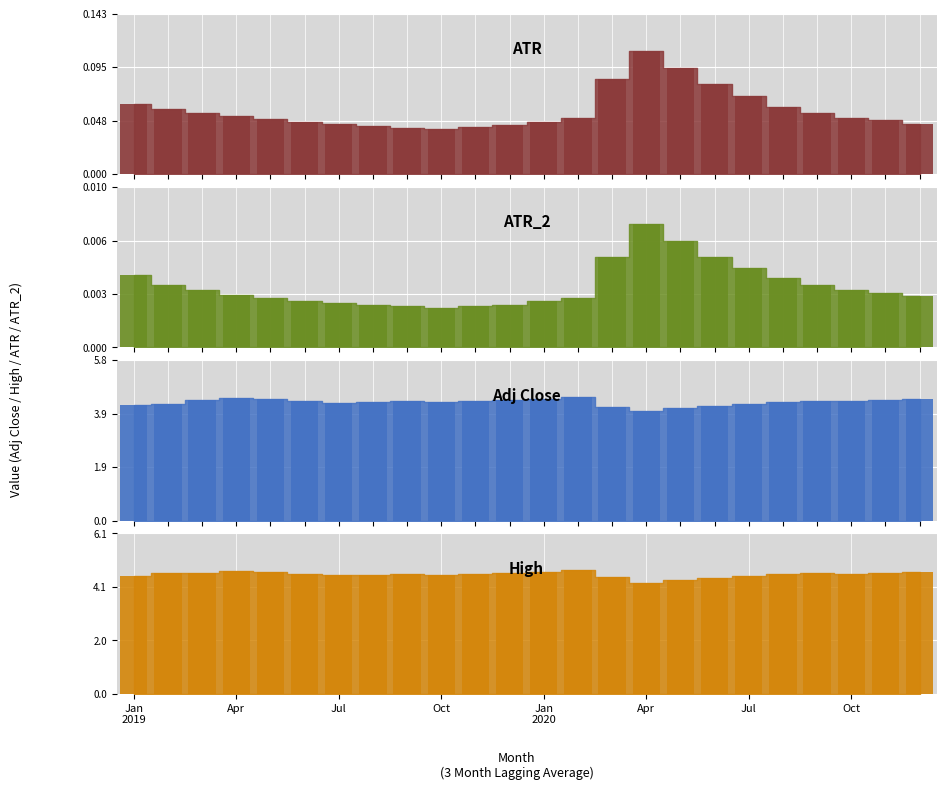

What are all the series names shown in the legend?

ATR, ATR_2, Adj Close, High